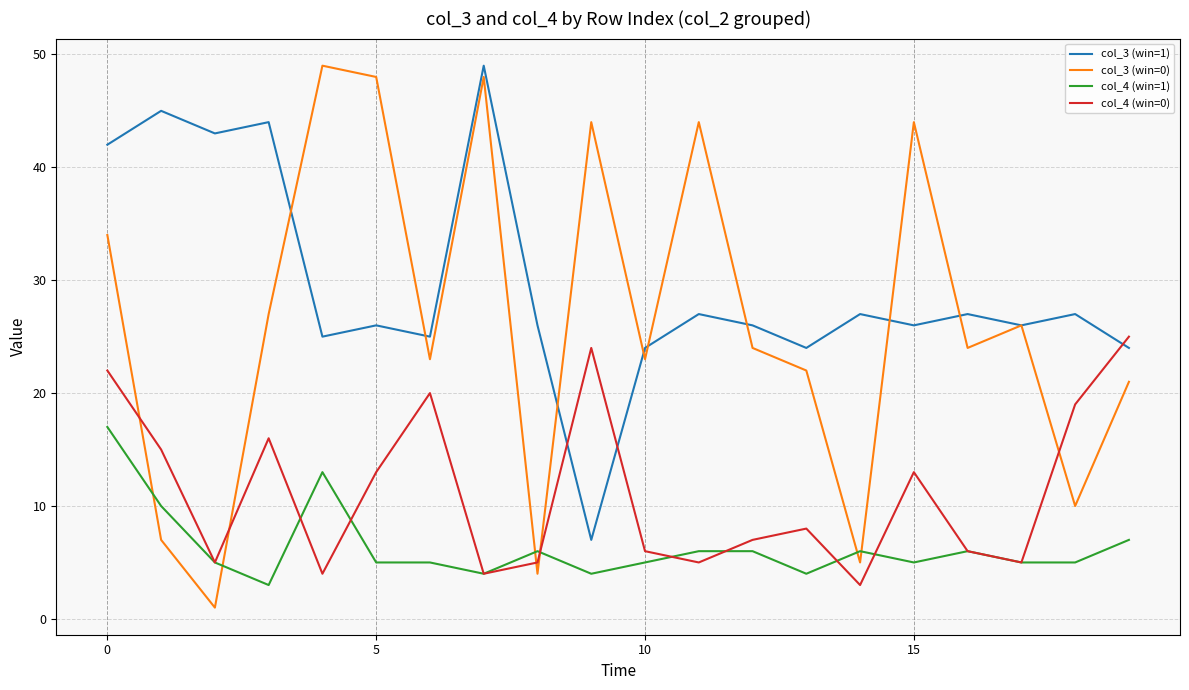

True or false: col_4 (win=1) and col_3 (win=1) cross at least once.

False